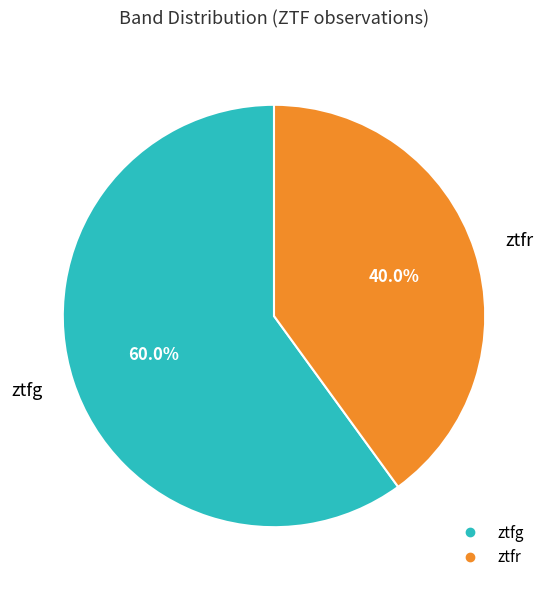

Combined, what portion of the pie is ztfr and ztfg?

100.0%